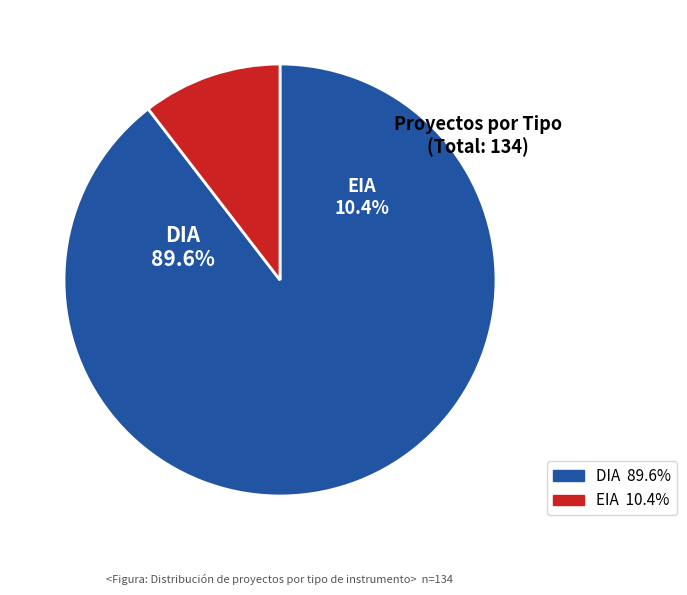

True or false: DIA accounts for 99% of the total.

False